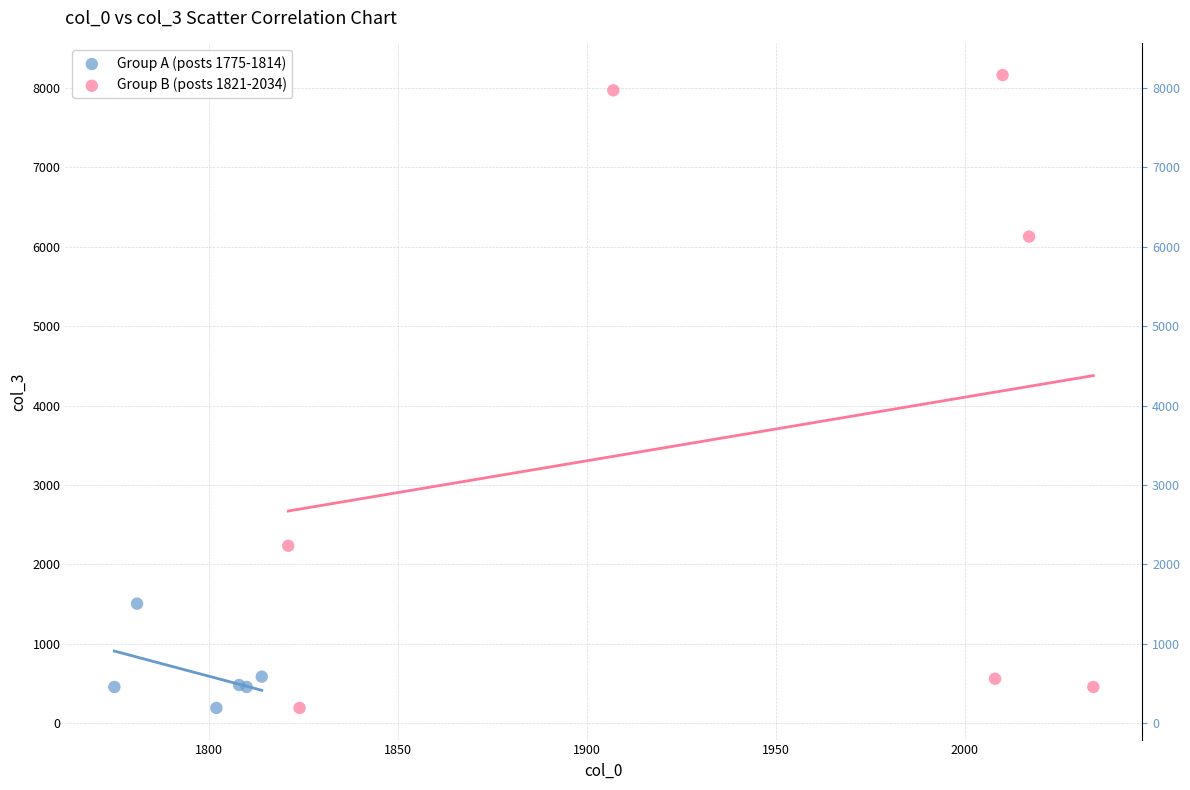

Which series has the widest spread of Y values?

Group B (posts 1821-2034)